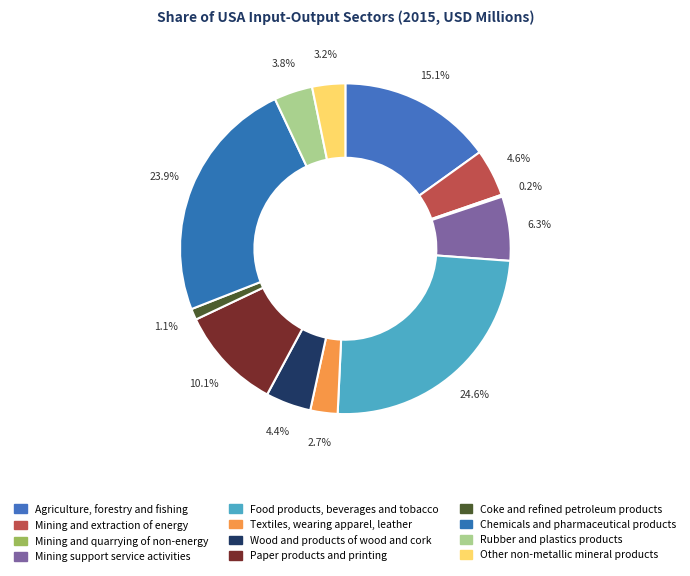

What is the smallest slice in the pie chart?

Mining and quarrying of non-energy